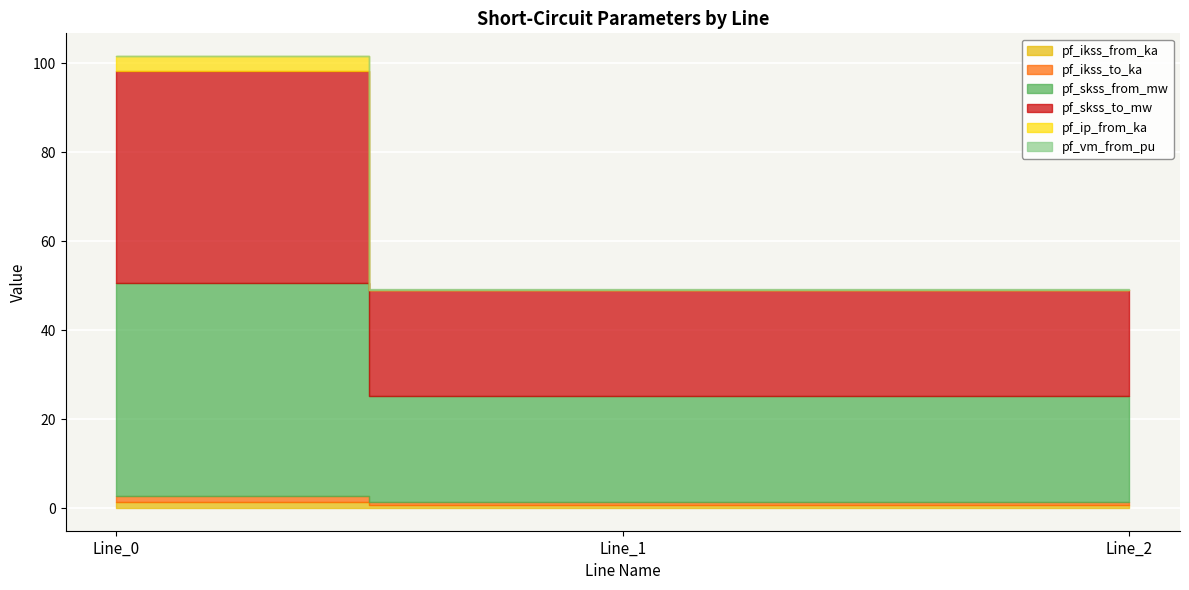

True or false: pf_ip_from_ka has a value of 4.6 at Line_0.

False